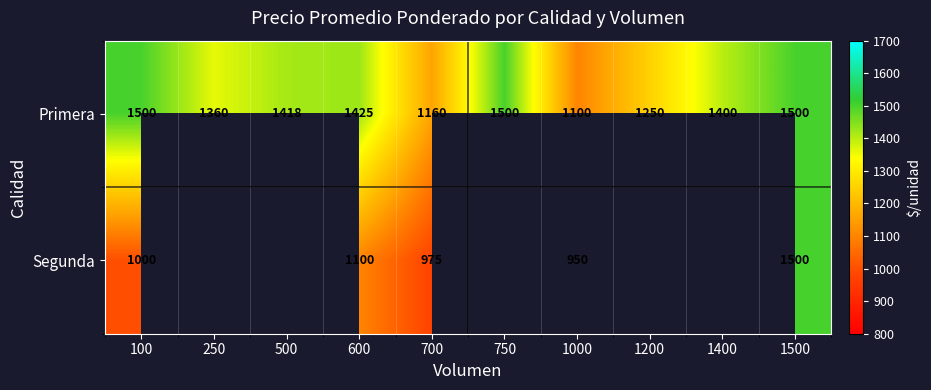

Between 600 and 1000, which series saw the biggest shift?

Primera